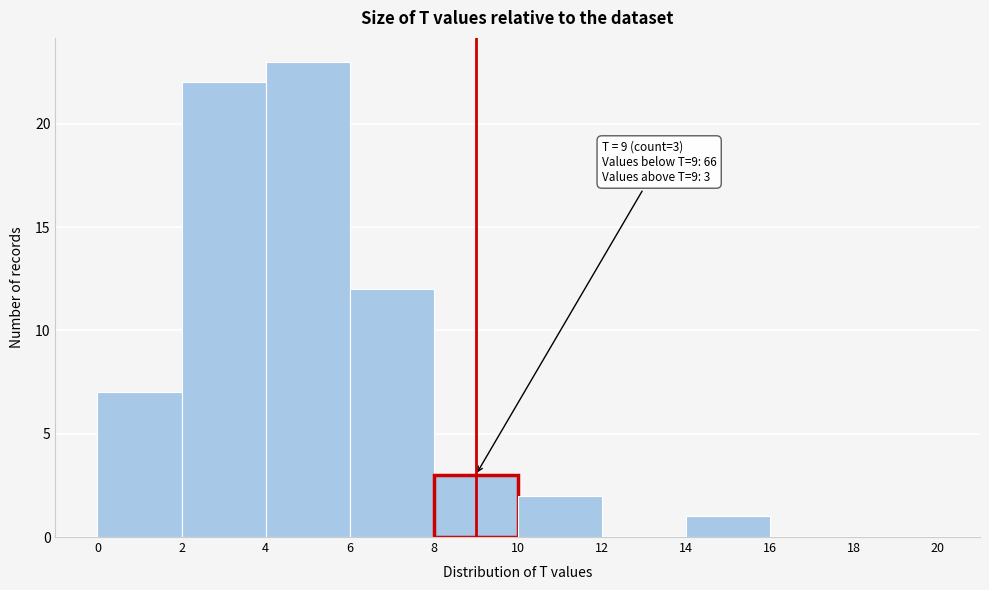

Over which range of the x-axis is the bar tallest?

4 to 6